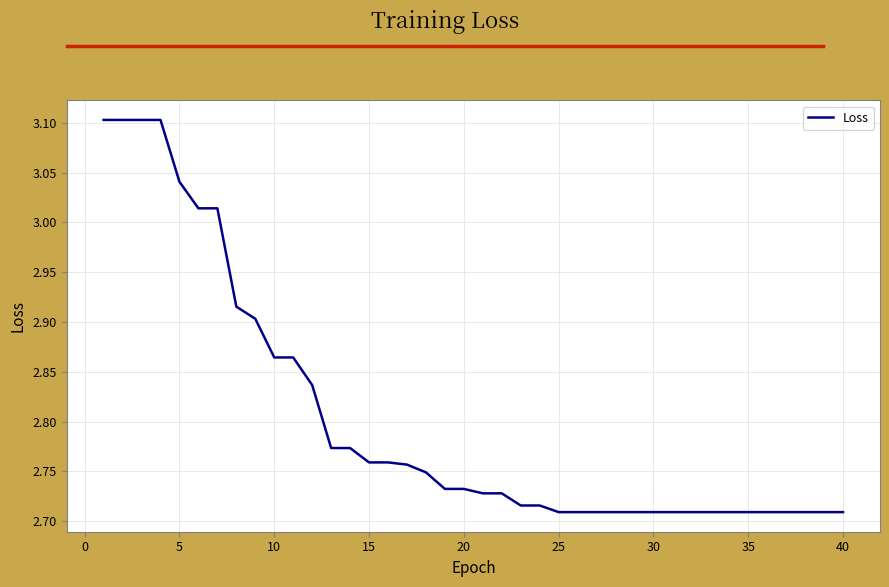

What is the difference between the second highest and second lowest values?

0.4